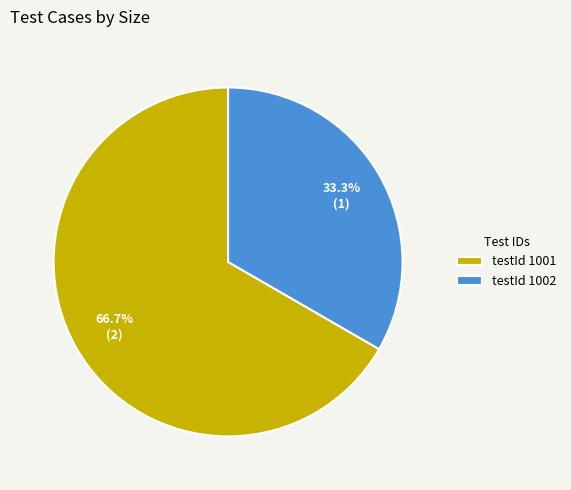

Rank the categories by value from lowest to highest.

testId 1002, testId 1001